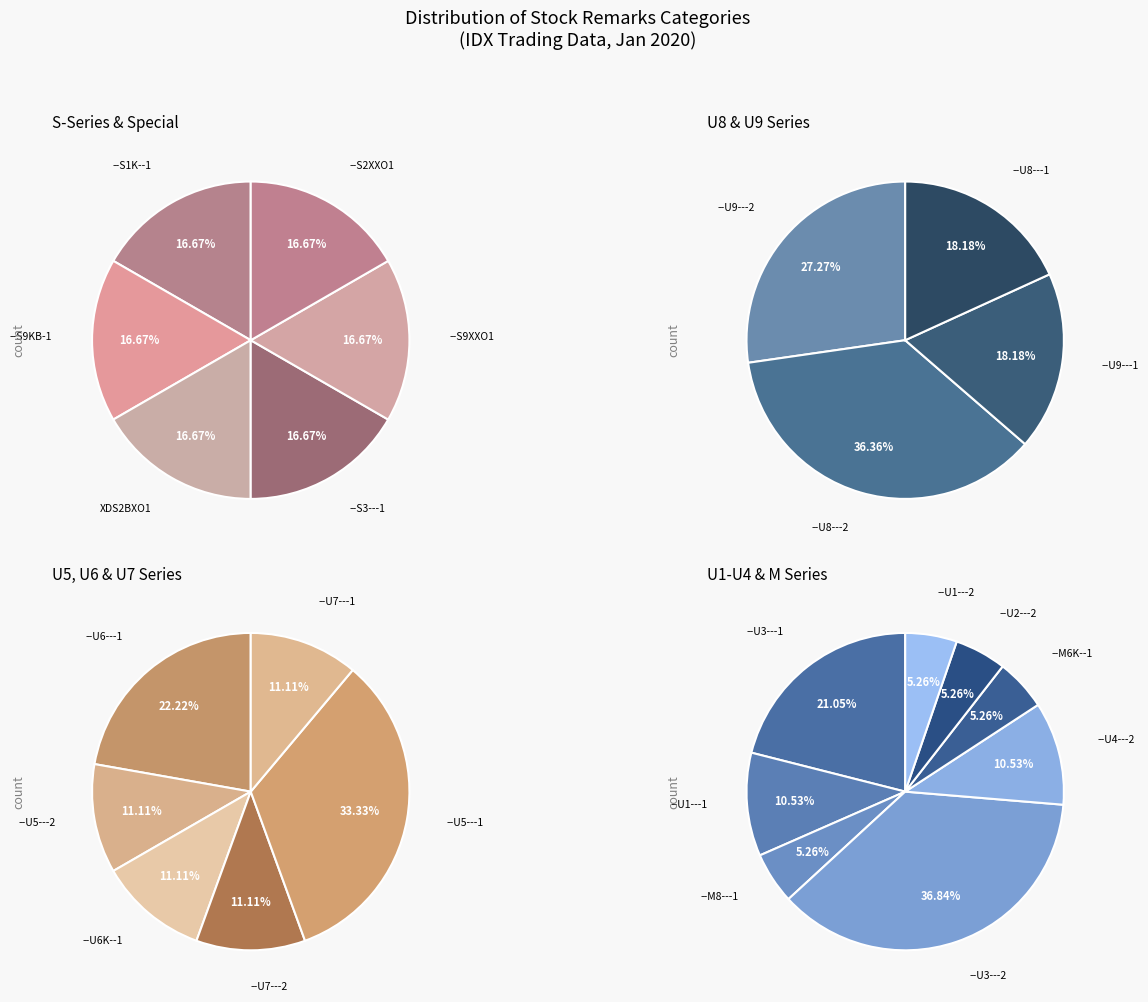

Does --U9---1 represent more than half of the total?

No